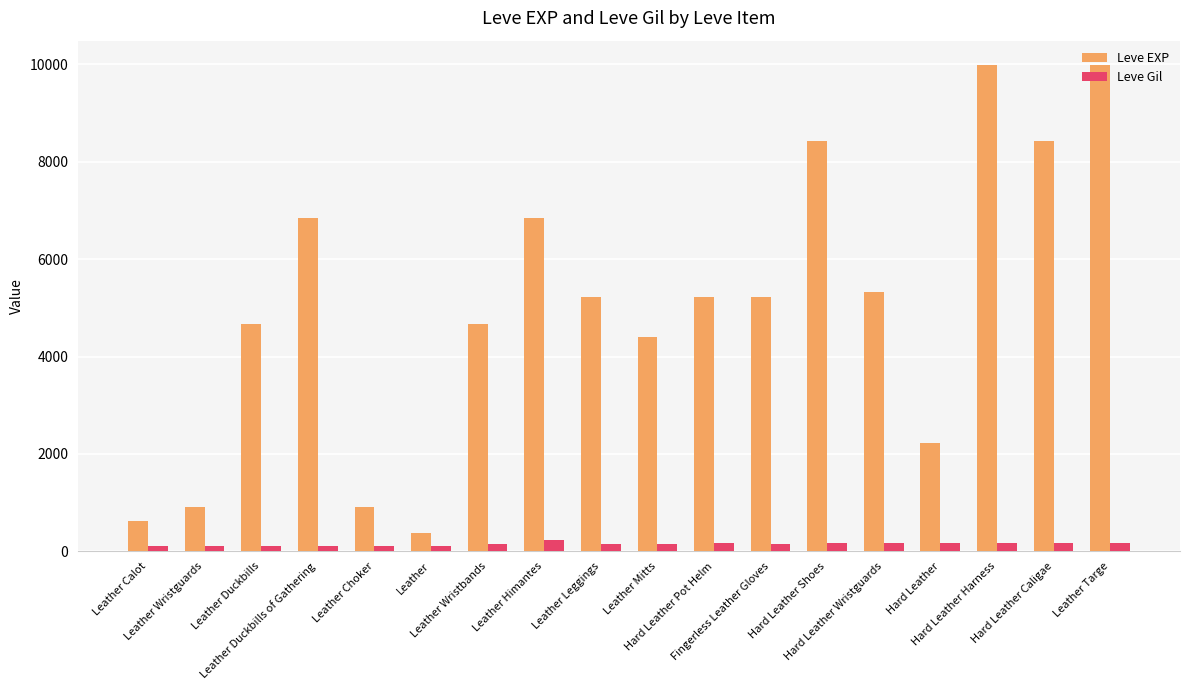

Which series has the widest spread of values?

Leve EXP